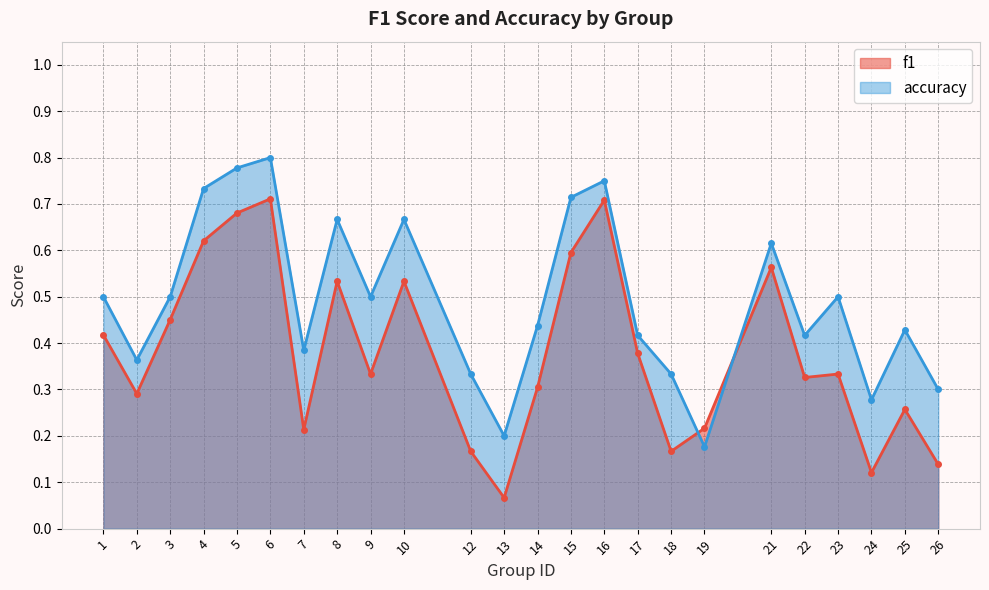

What is the total value across all series at 23?

0.8